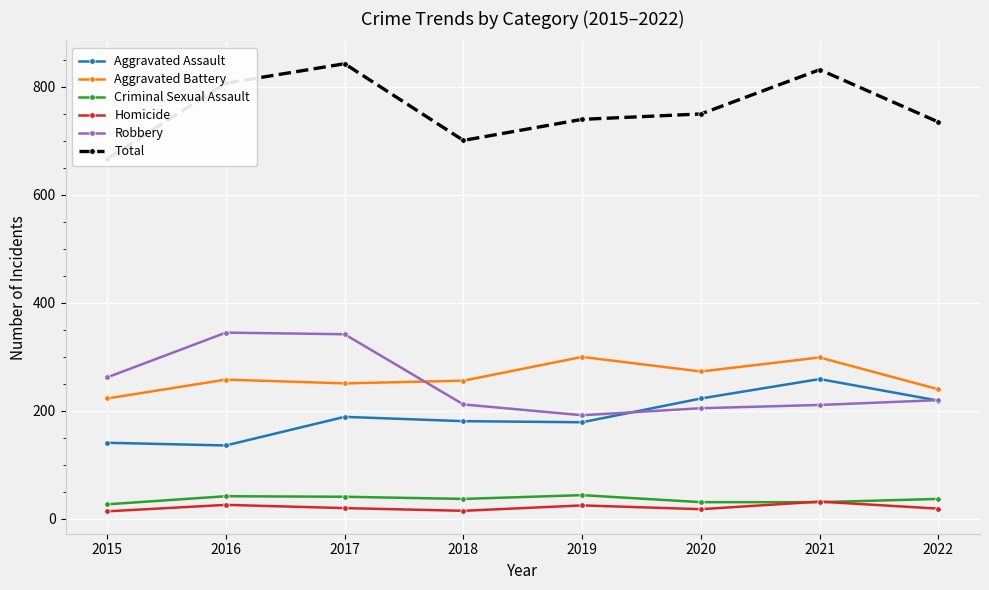

How many data points in Aggravated Battery are above 258?

3